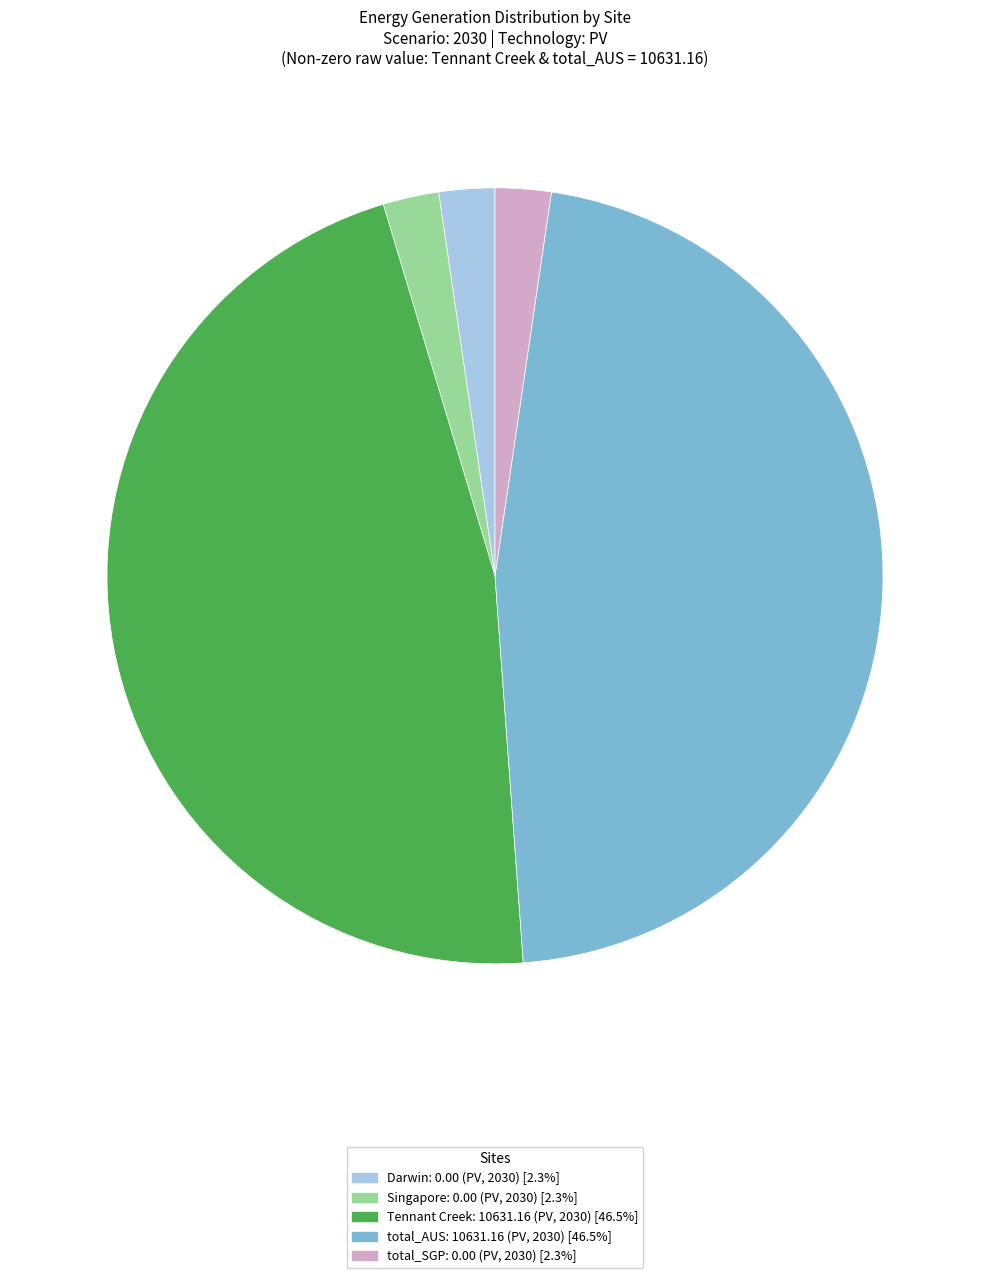

Is there a majority slice in this chart?

No